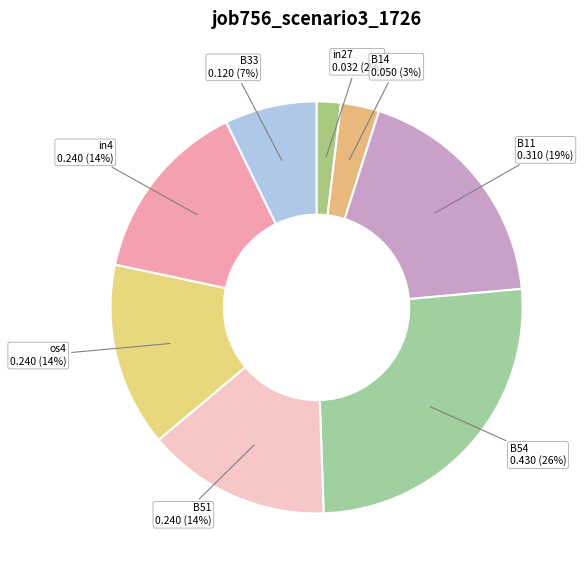

Is there any slice that represents more than half of the pie?

No